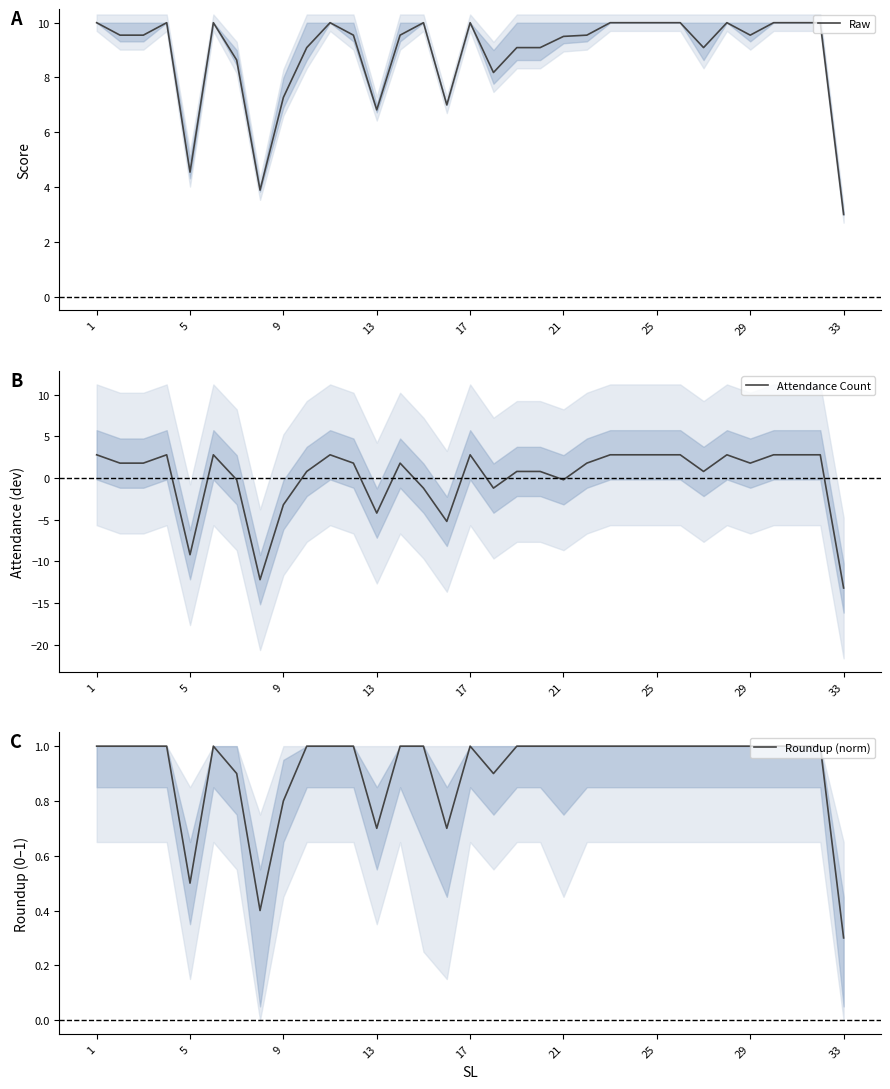

At which label does Raw reach its minimum?

33